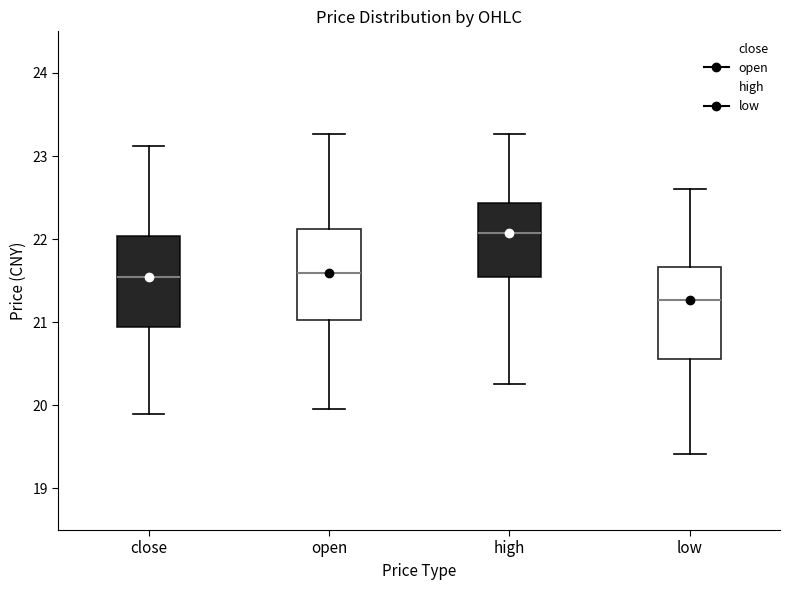

Which box has the highest median line?

high